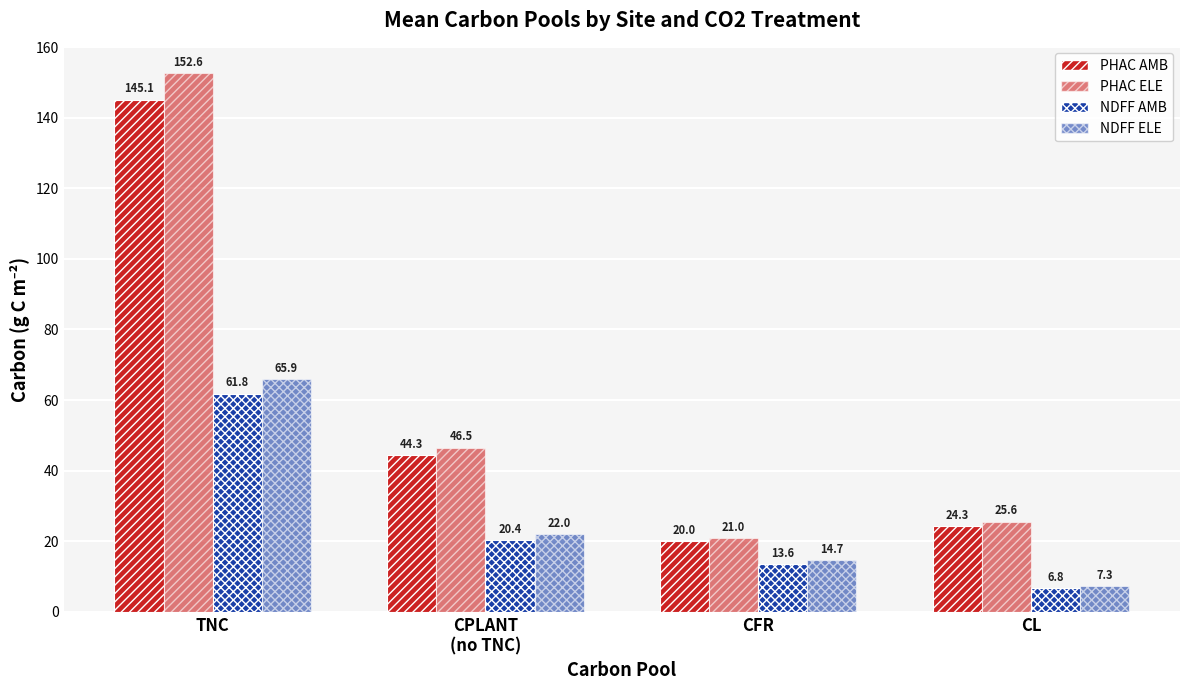

The NDFF ELE series shows 18.1 at TNC. True or false?

False